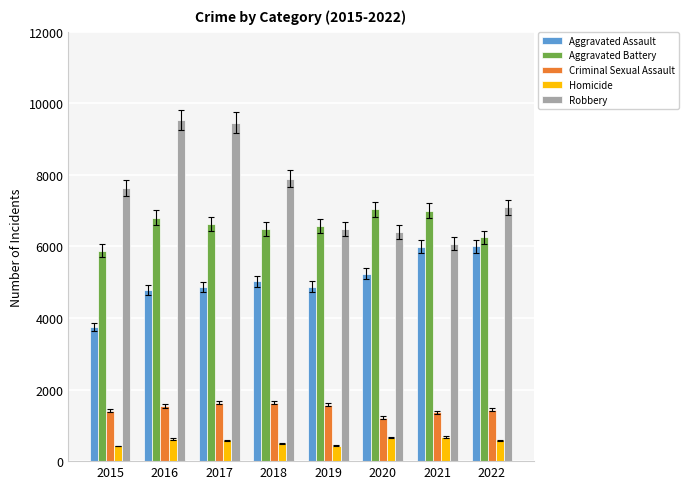

What is the highest value of the Aggravated Battery series?

7041